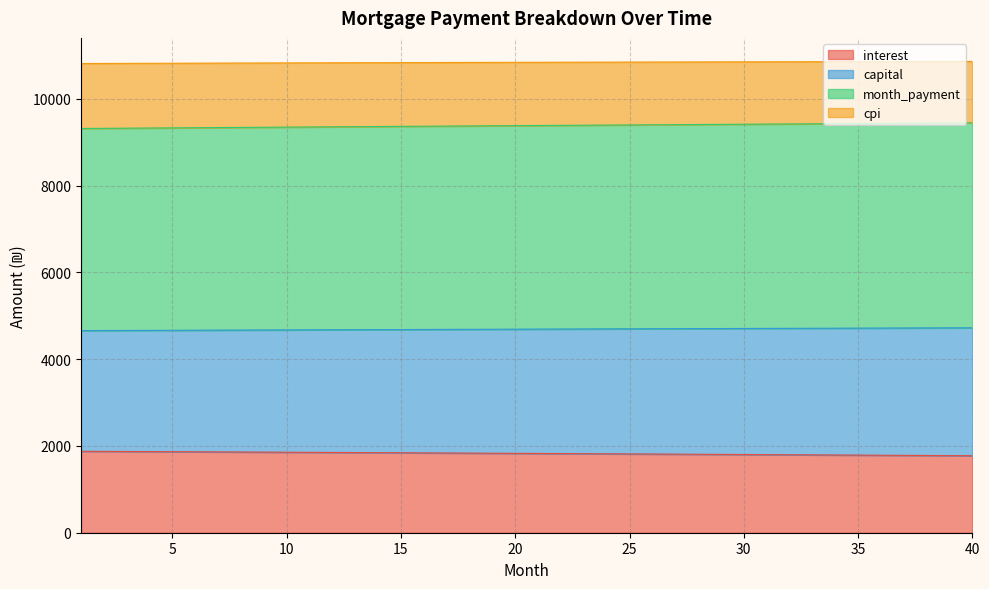

True or false: cpi has more than 2 points higher than both neighbors.

False